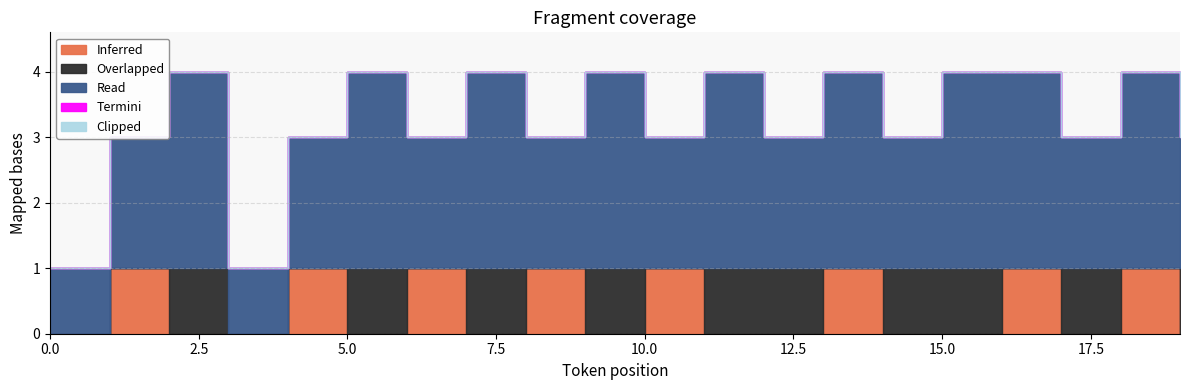

In Inferred, how many points are lower than both neighbors (excluding endpoints)?

4